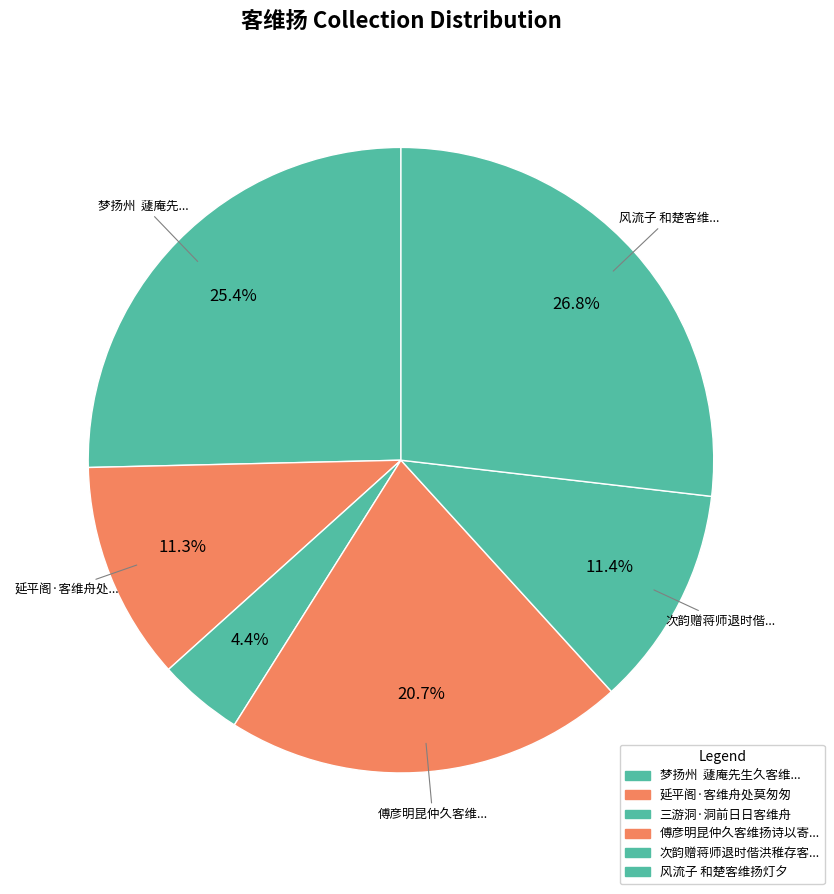

How many slices are in this pie chart?

6